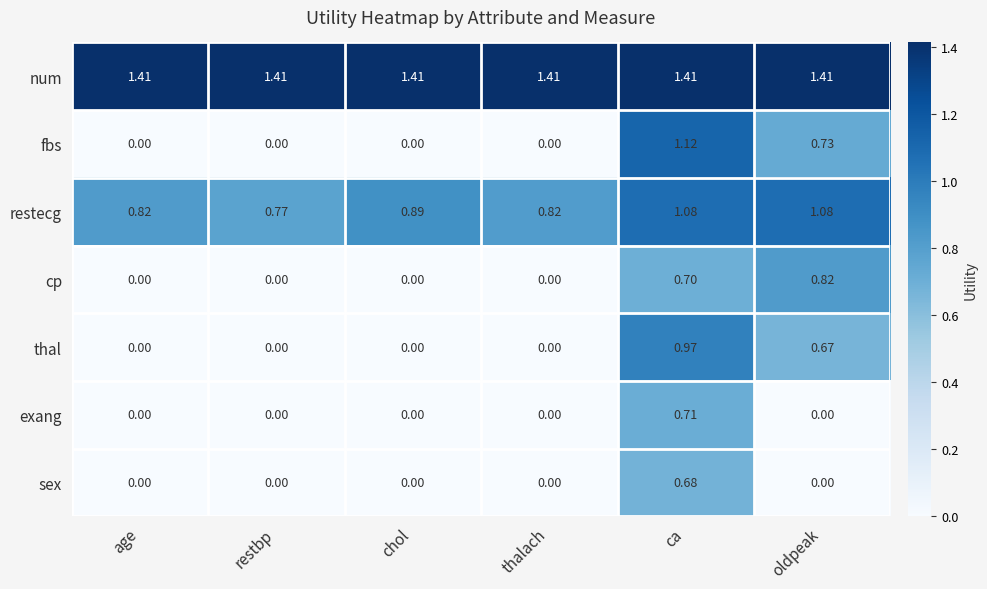

At which label is restecg closest to 0?

restbp